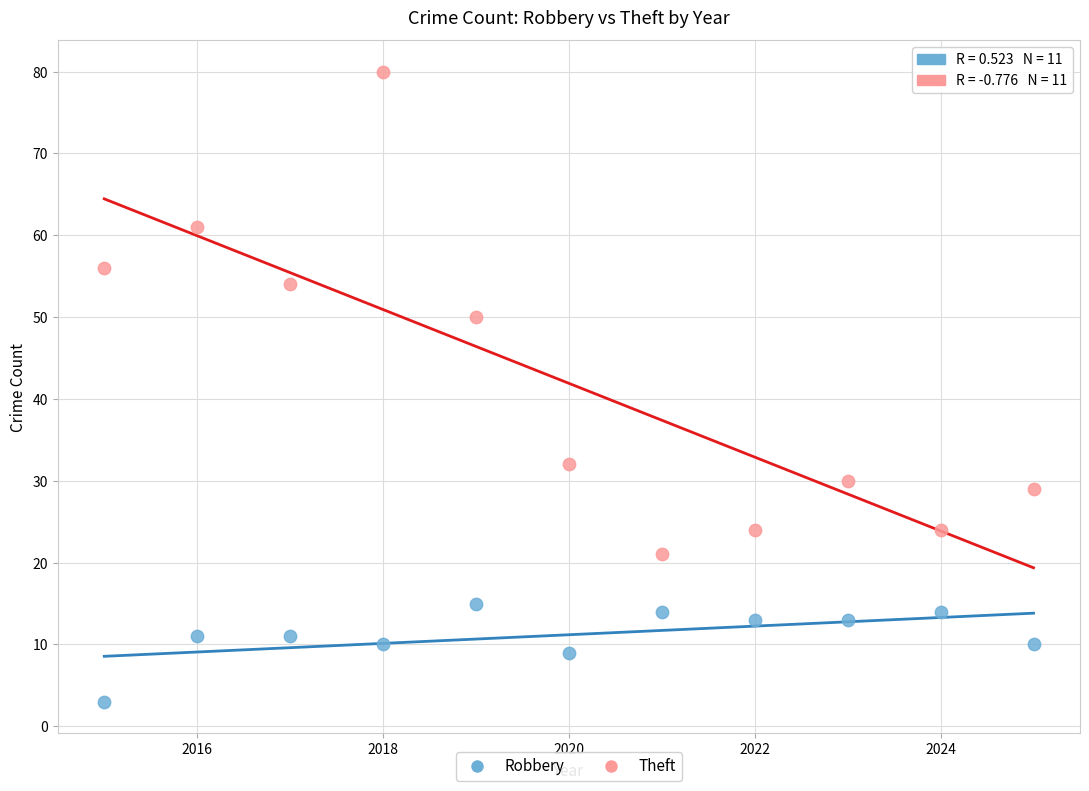

Which series has the largest Y range (max minus min)?

Theft